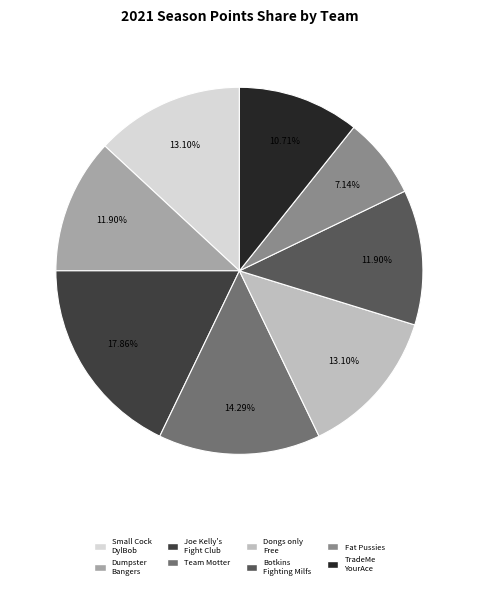

Between Botkins Fighting Milfs and Fat Pussies, which is larger?

Botkins Fighting Milfs